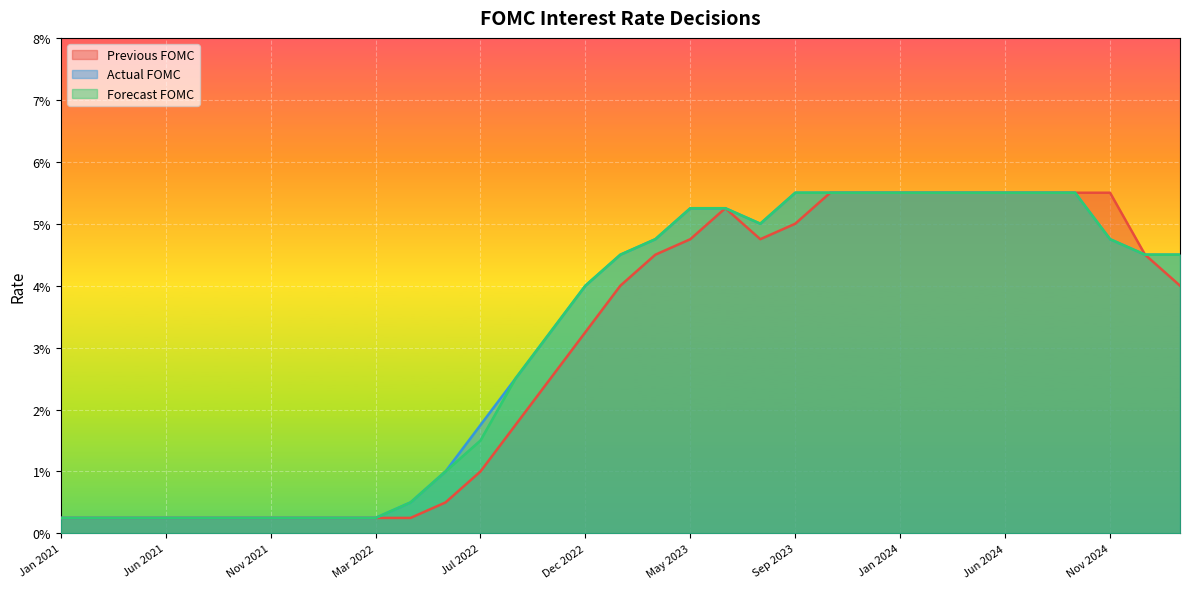

Does the chart display data point markers on the line(s)?

No